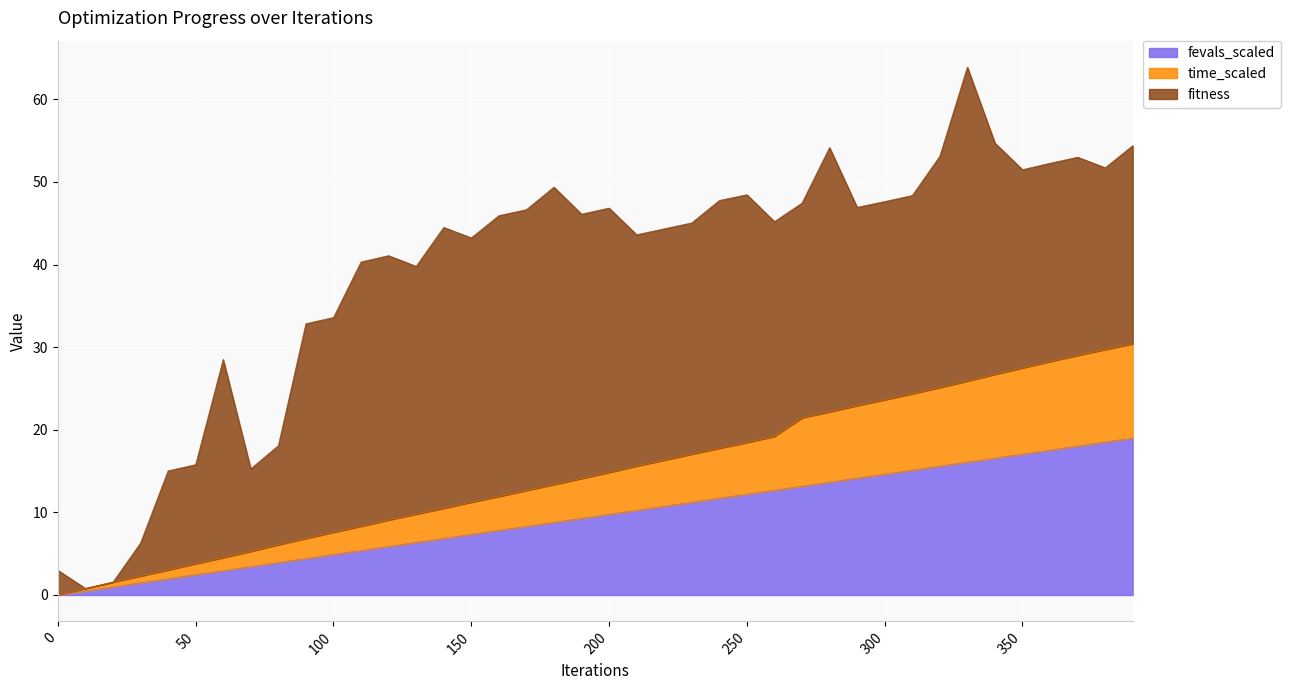

What is the difference between the fevals_scaled values at 210 and 20?

9.3